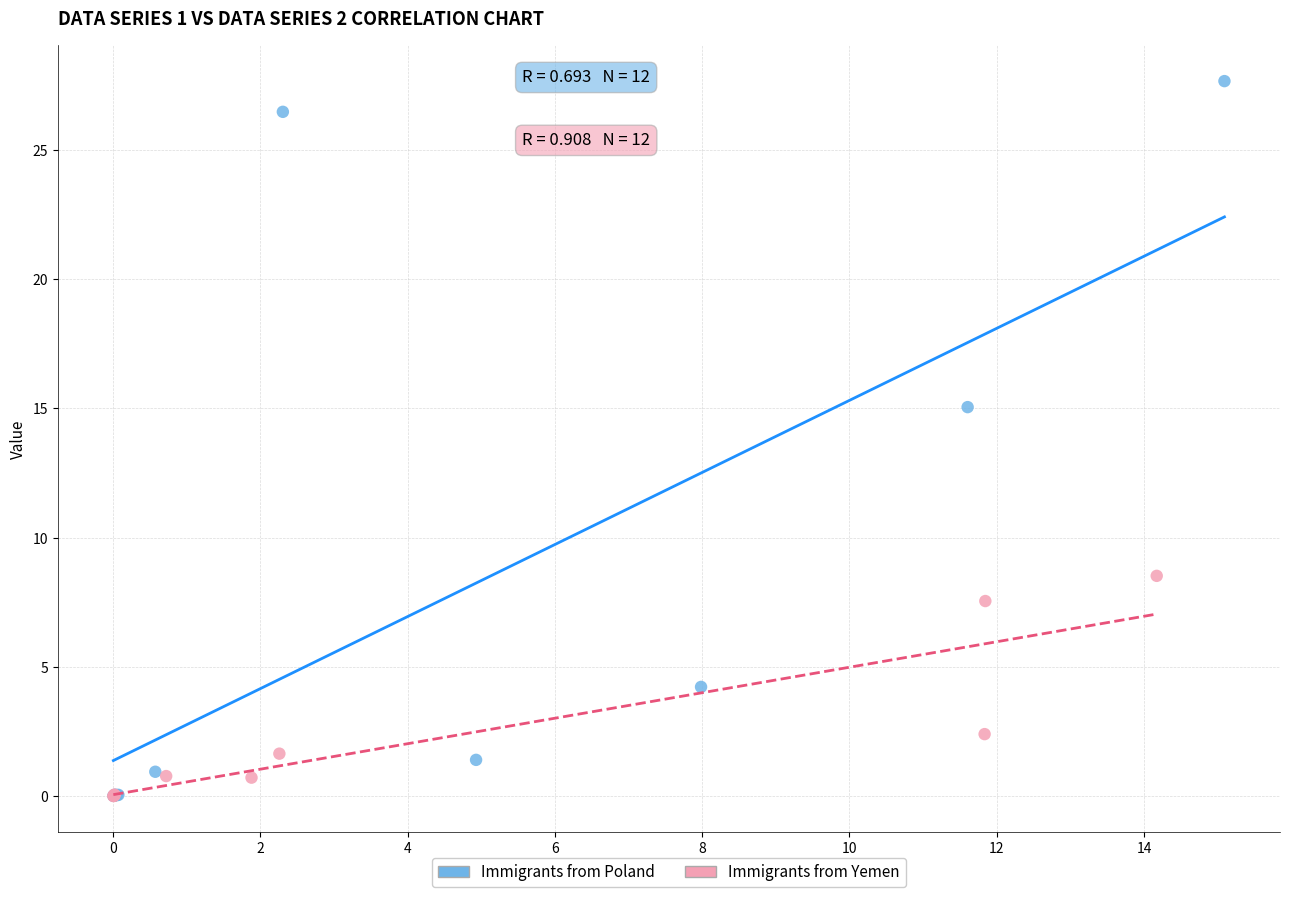

Which series has the largest Y range (max minus min)?

Immigrants from Poland